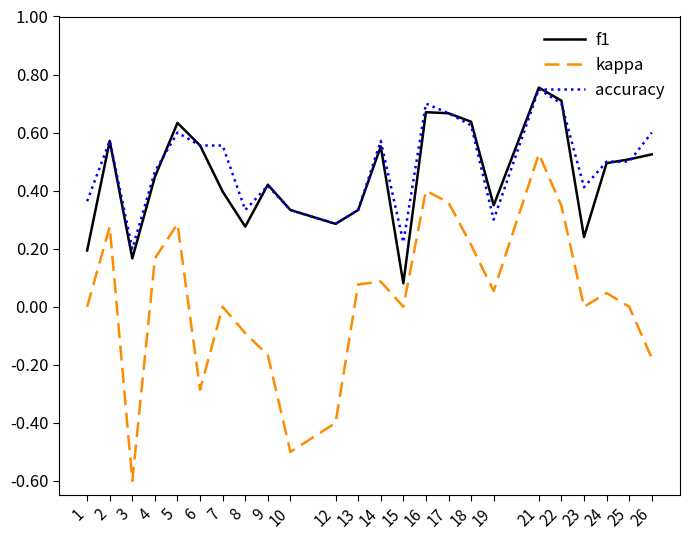

The value of accuracy at 10 is 0.1. True or false?

False